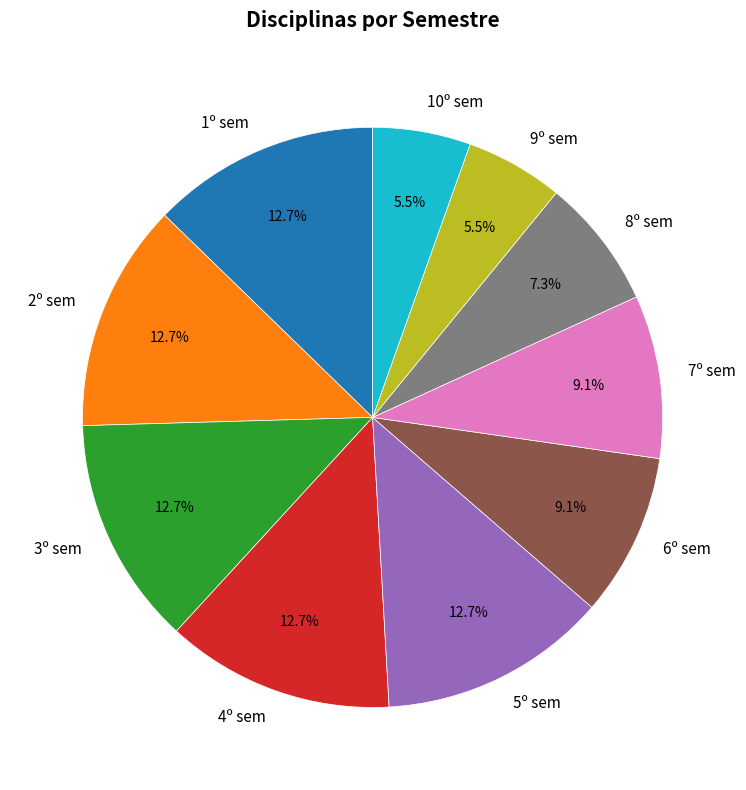

Is there a majority slice in this chart?

No